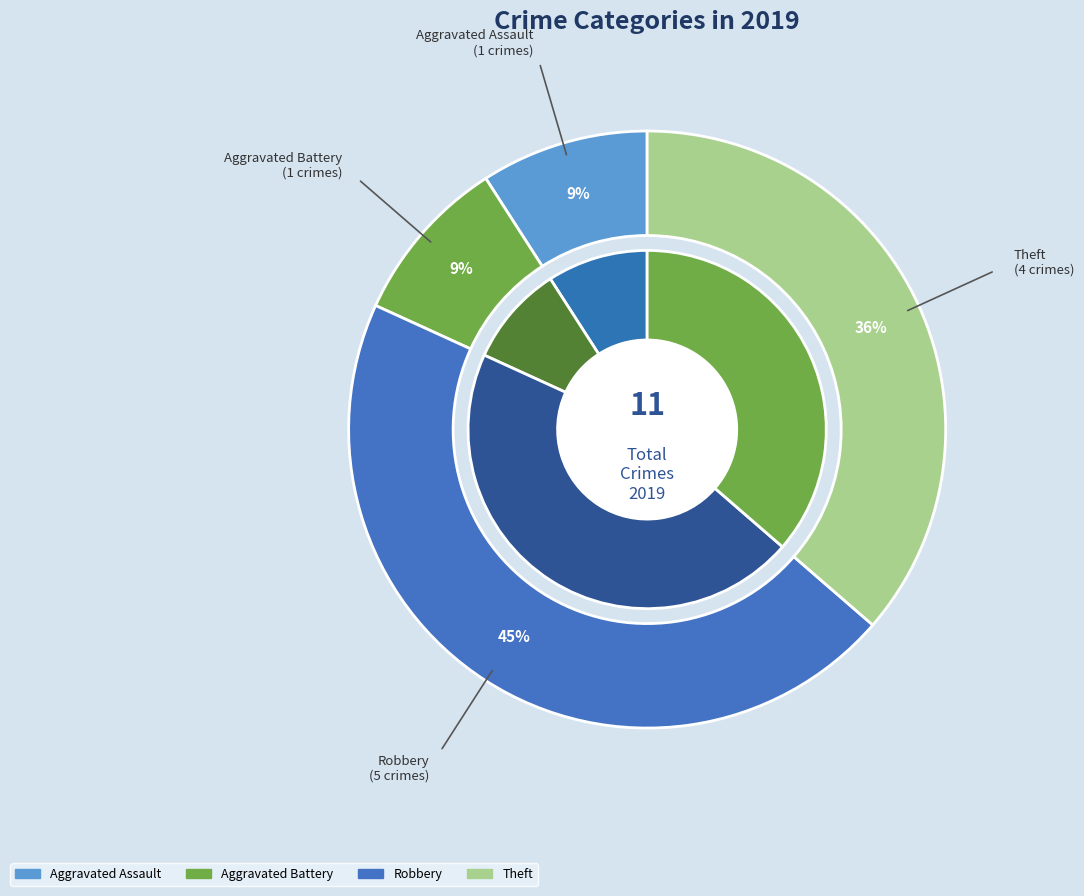

What is the ratio of the value at Theft to the value at Aggravated Battery?

4.0